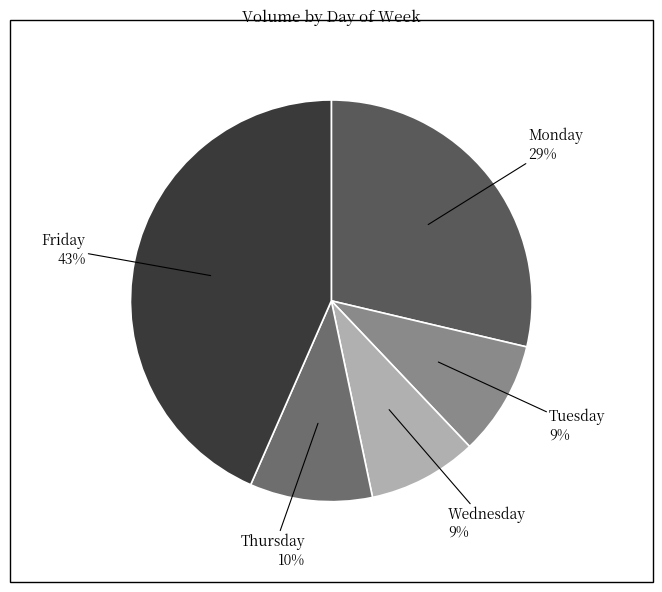

The Tuesday slice represents 9% of the pie. True or false?

True